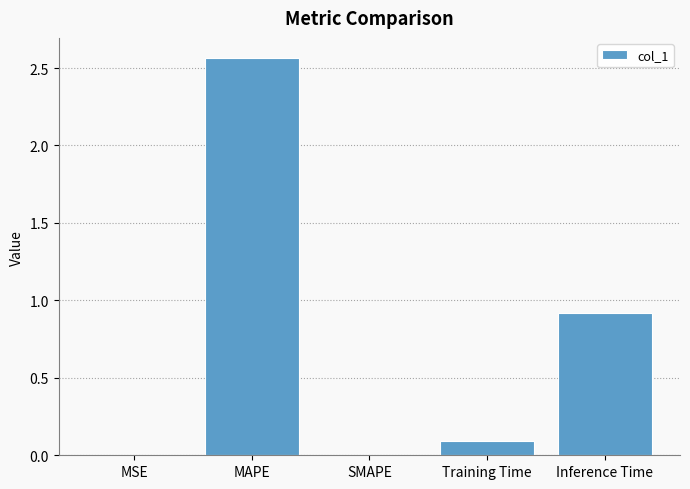

True or false: the data shows 3.9 at MAPE.

False